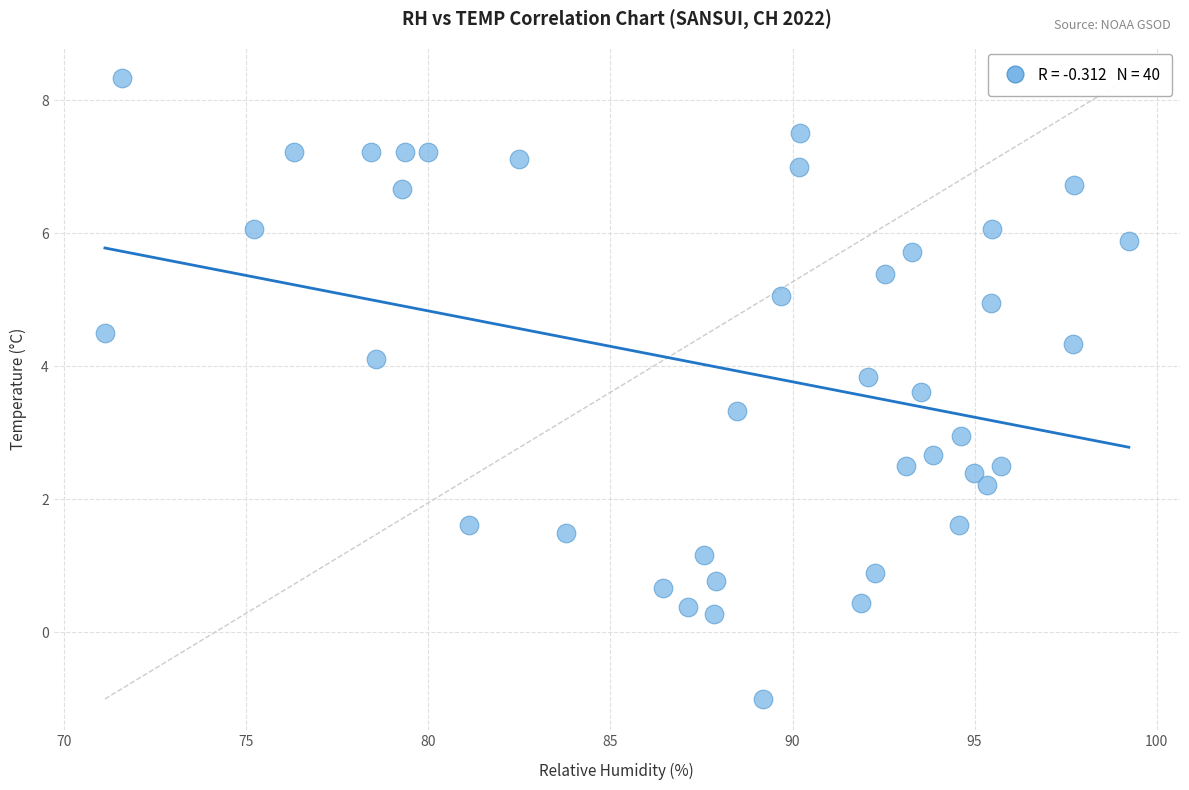

What is the range of Y values (max minus min)?

9.3